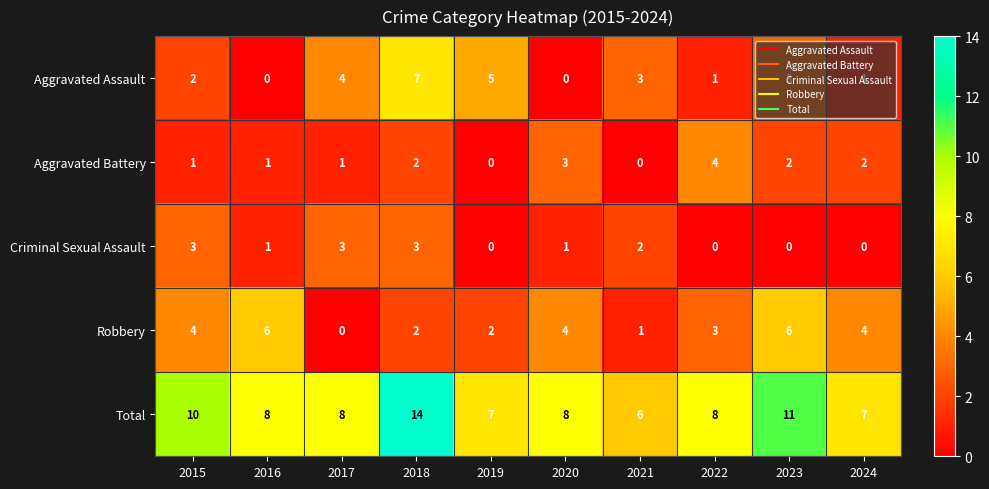

List the series in order of their peak value, highest first.

Total, Aggravated Assault, Robbery, Aggravated Battery, Criminal Sexual Assault